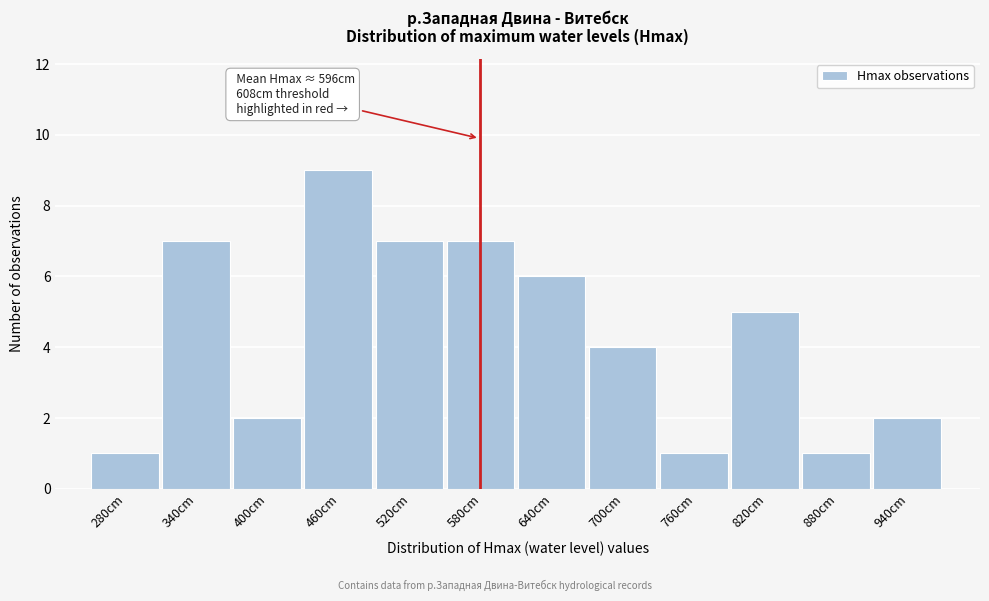

Reading left to right, list all the values displayed in this chart.

280cm=1	340cm=7	400cm=2	460cm=9	520cm=7	580cm=7	640cm=6	700cm=4	760cm=1	820cm=5	880cm=1	940cm=2